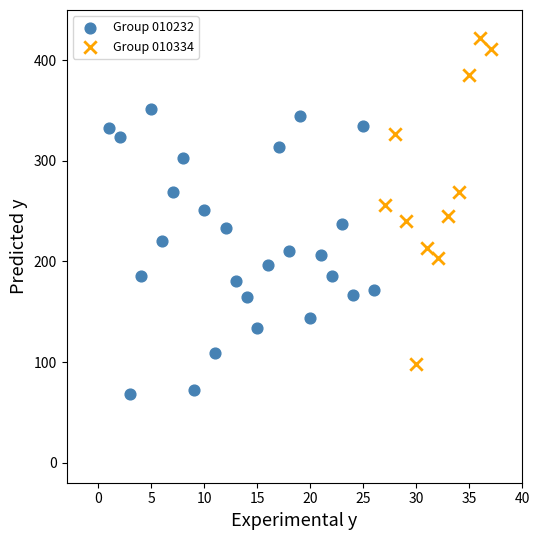

Which series reaches the minimum Y coordinate?

Group 010232